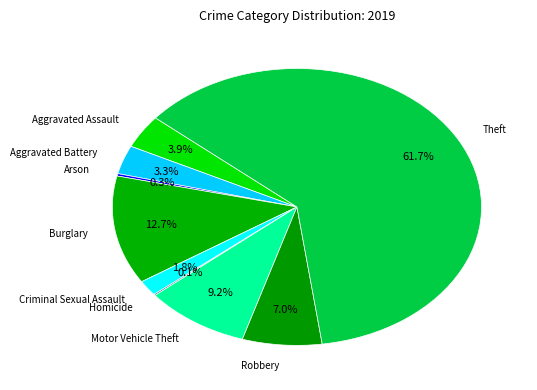

How many segments does this pie chart have?

9